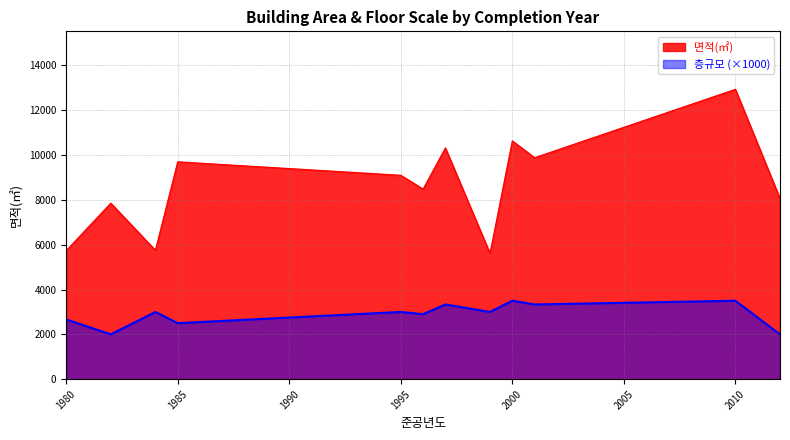

At which category does 면적(㎡) reach its first local peak?

1982